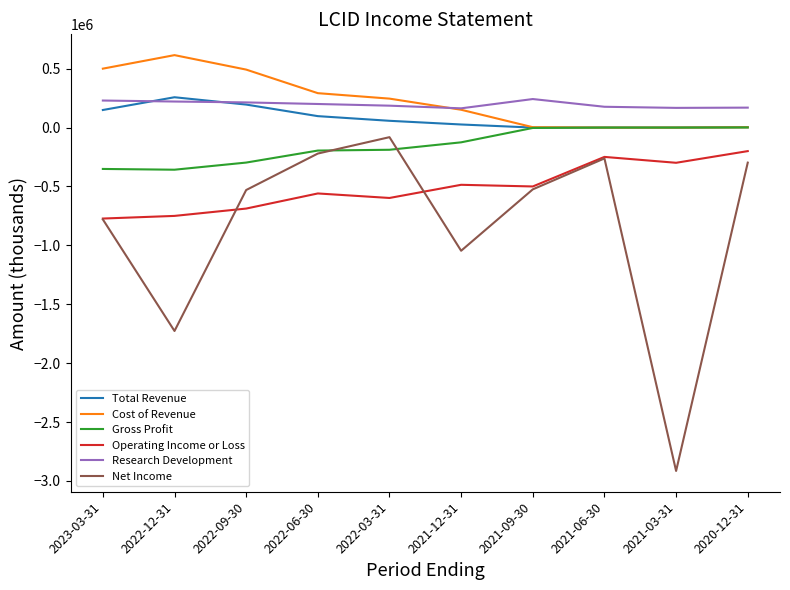

True or false: Total Revenue and Net Income cross at least once.

False